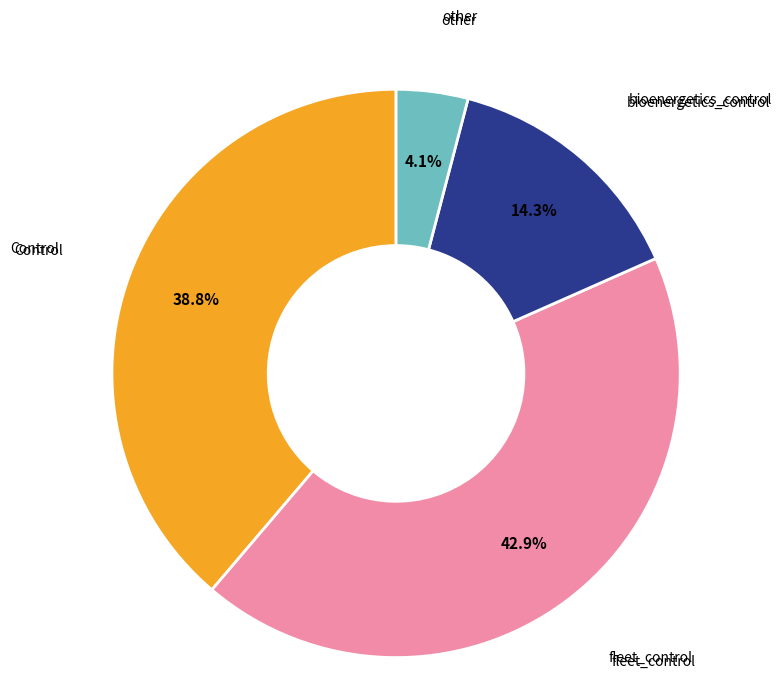

Count the number of slices in the pie.

4